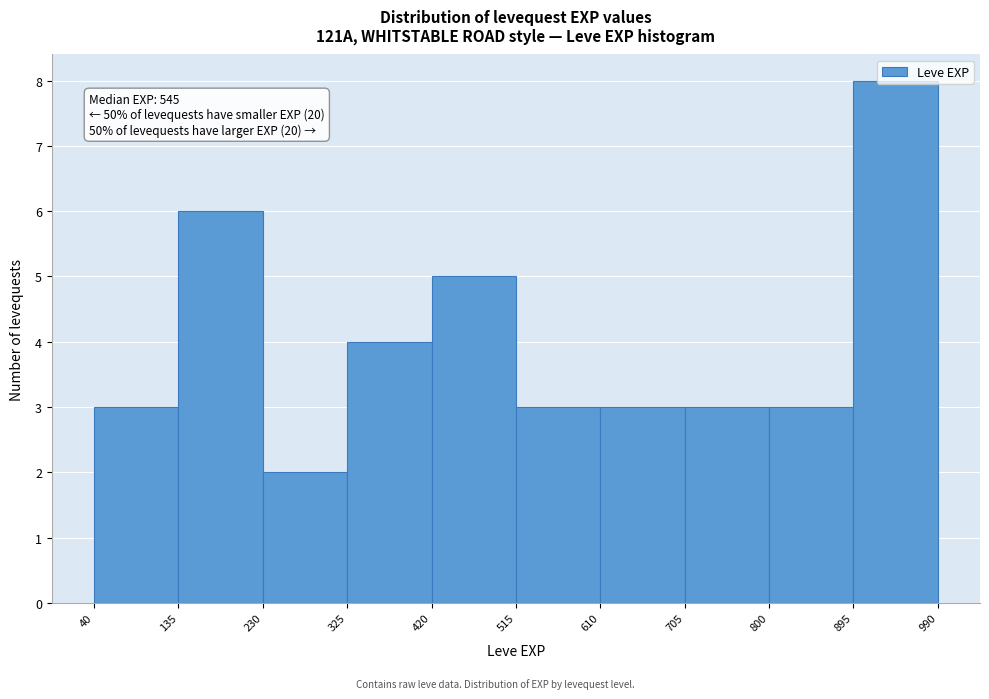

Which range on the x-axis has the tallest bar?

895 to 990